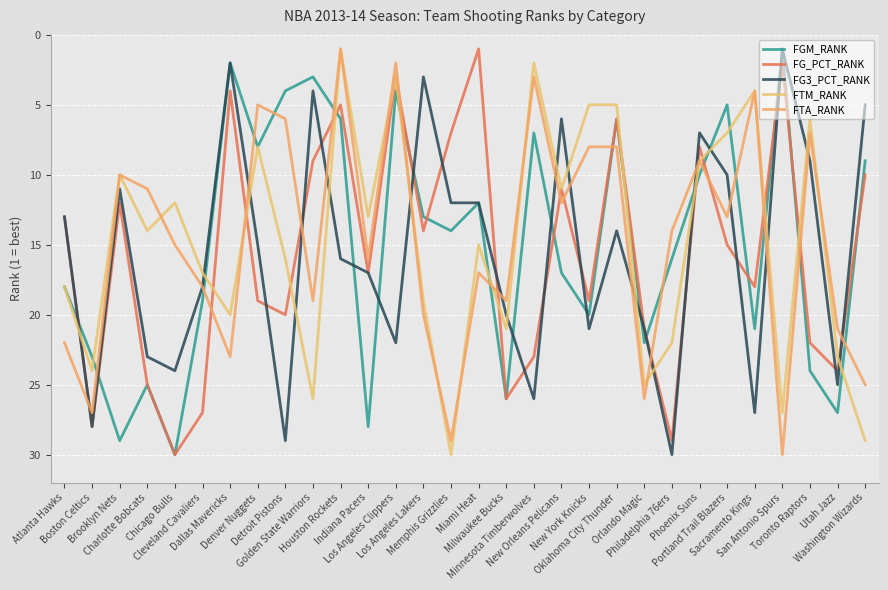

True or false: FTA_RANK and FG3_PCT_RANK intersect in this chart.

True